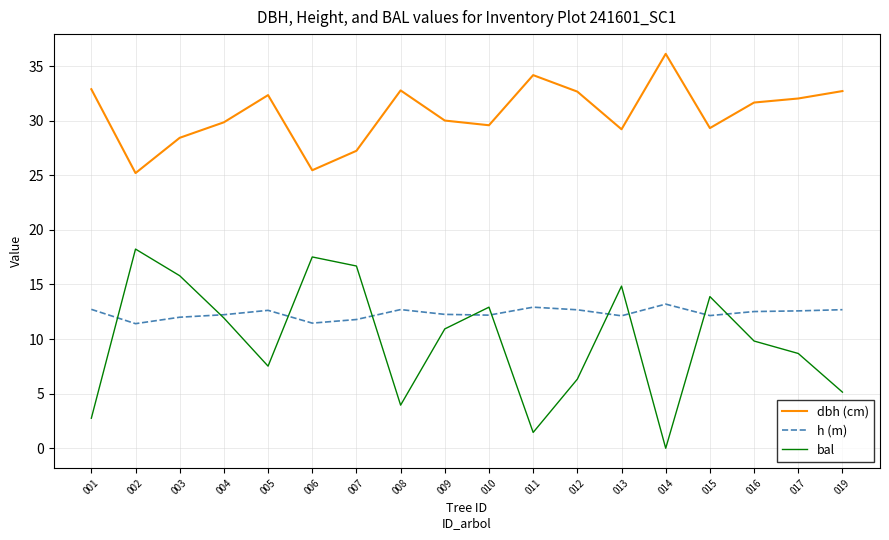

How many lines are shown in the chart?

3